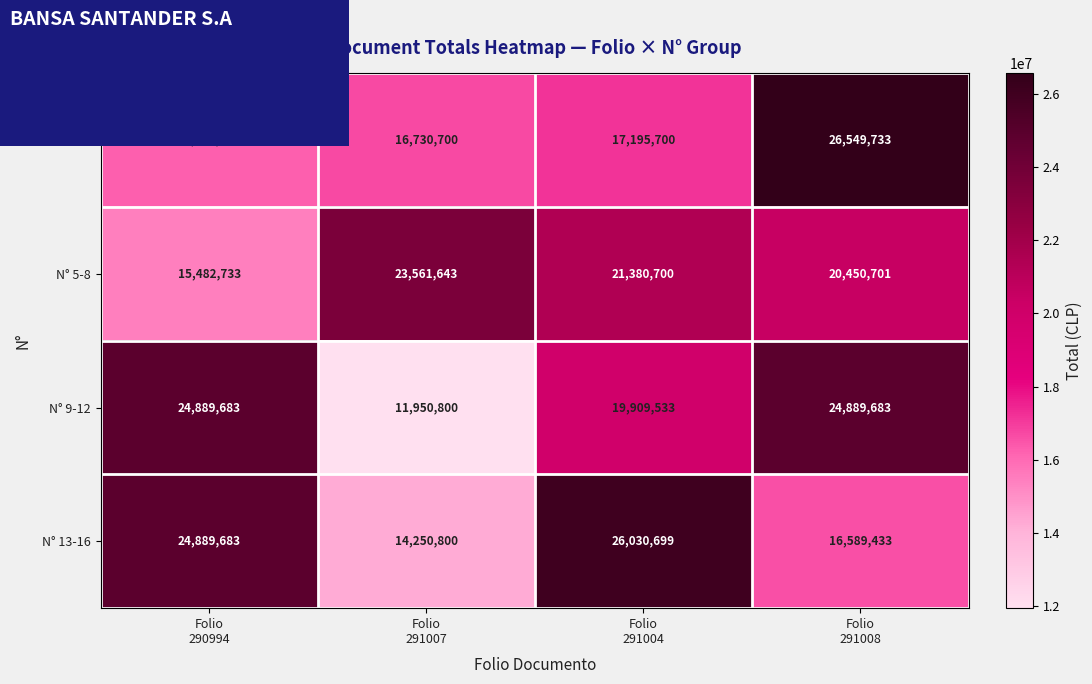

What is the maximum value shown in the chart?

26549733